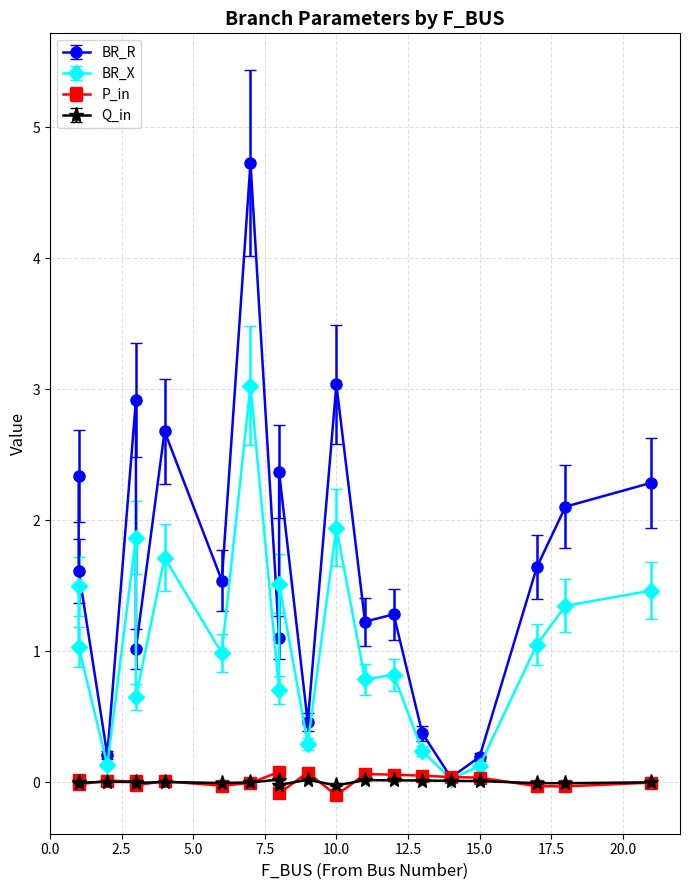

What is the greatest value displayed?

4.7